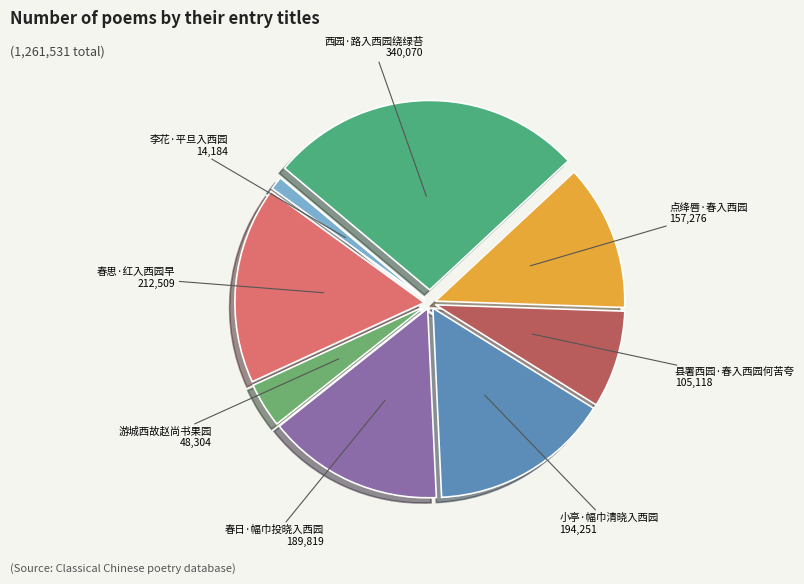

Is there any slice that represents more than half of the pie?

No